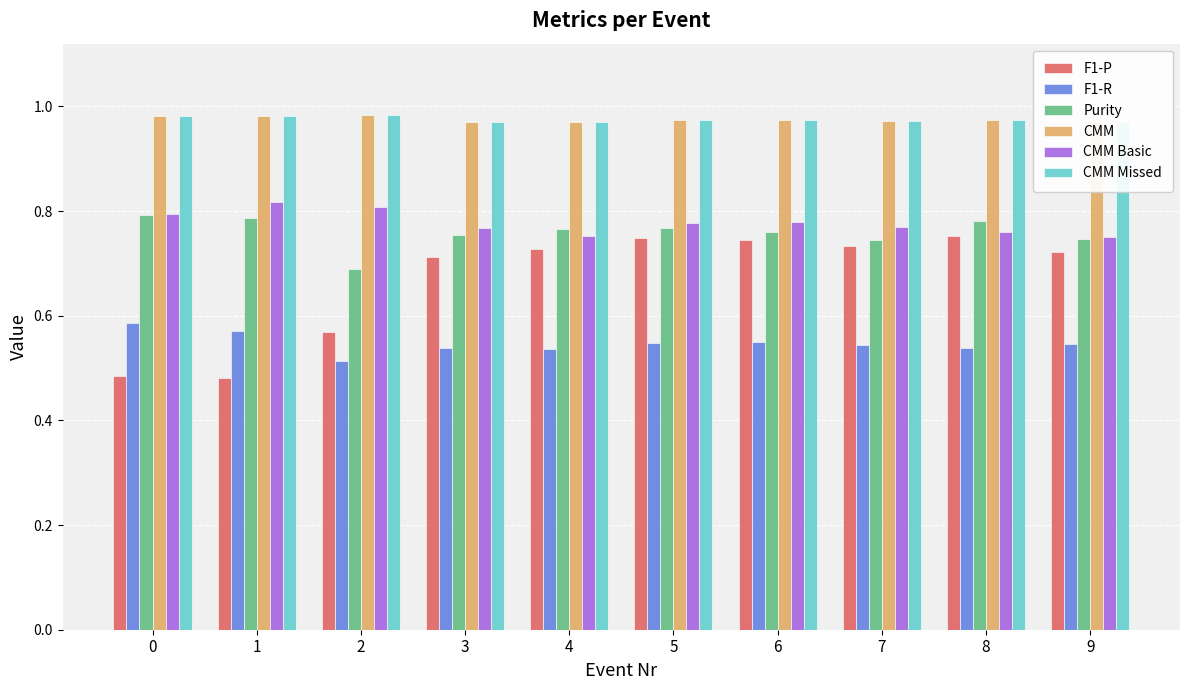

True or false: Purity has a value of 0.5 at 8.

False